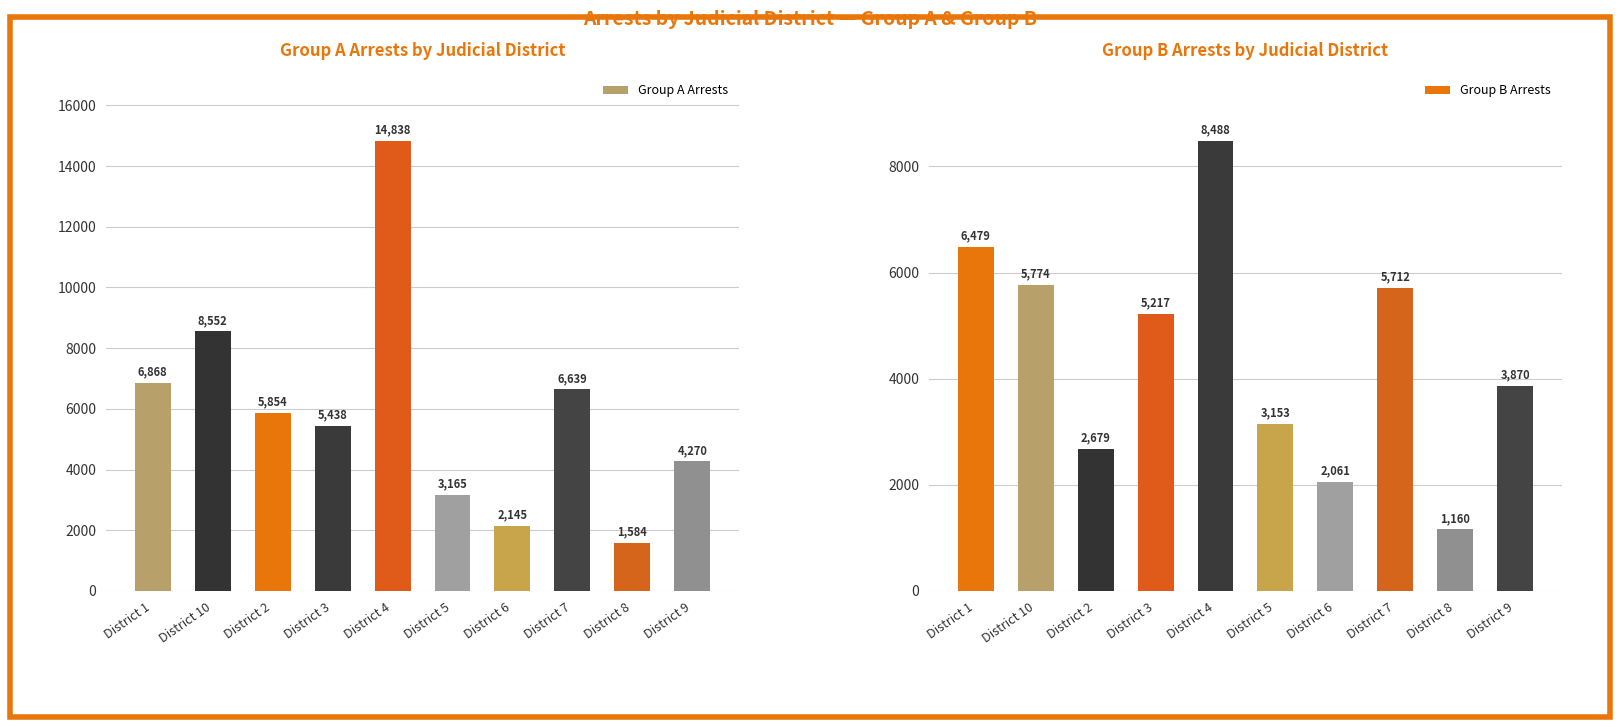

What is the total value across all series at District 2?

8533